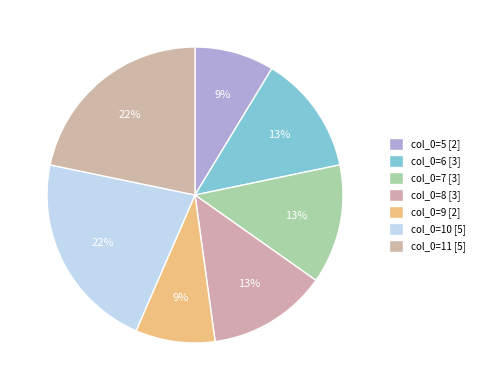

Count the number of slices in the pie.

7